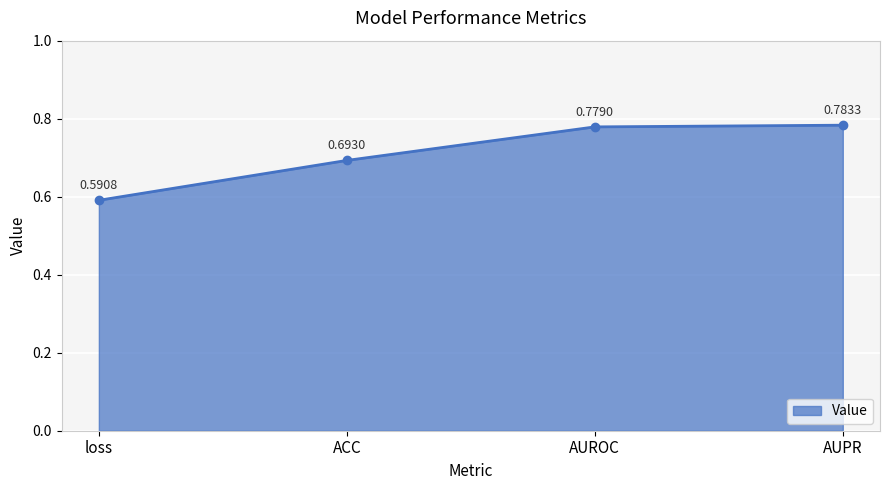

At which label is the value closest to 0?

loss